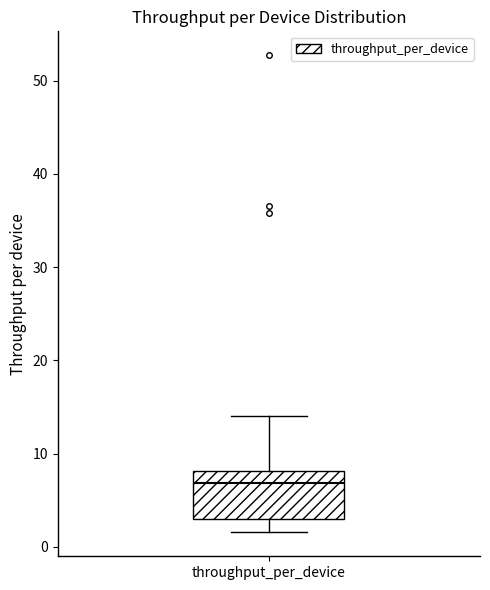

Read this box plot against the y-axis: the position of the median line, the range covered by the box, and the ends of both whiskers. The values are not printed on the chart, so give them approximately, as read against the axis.

median 7, box 3 to 8, whiskers 2 to 14